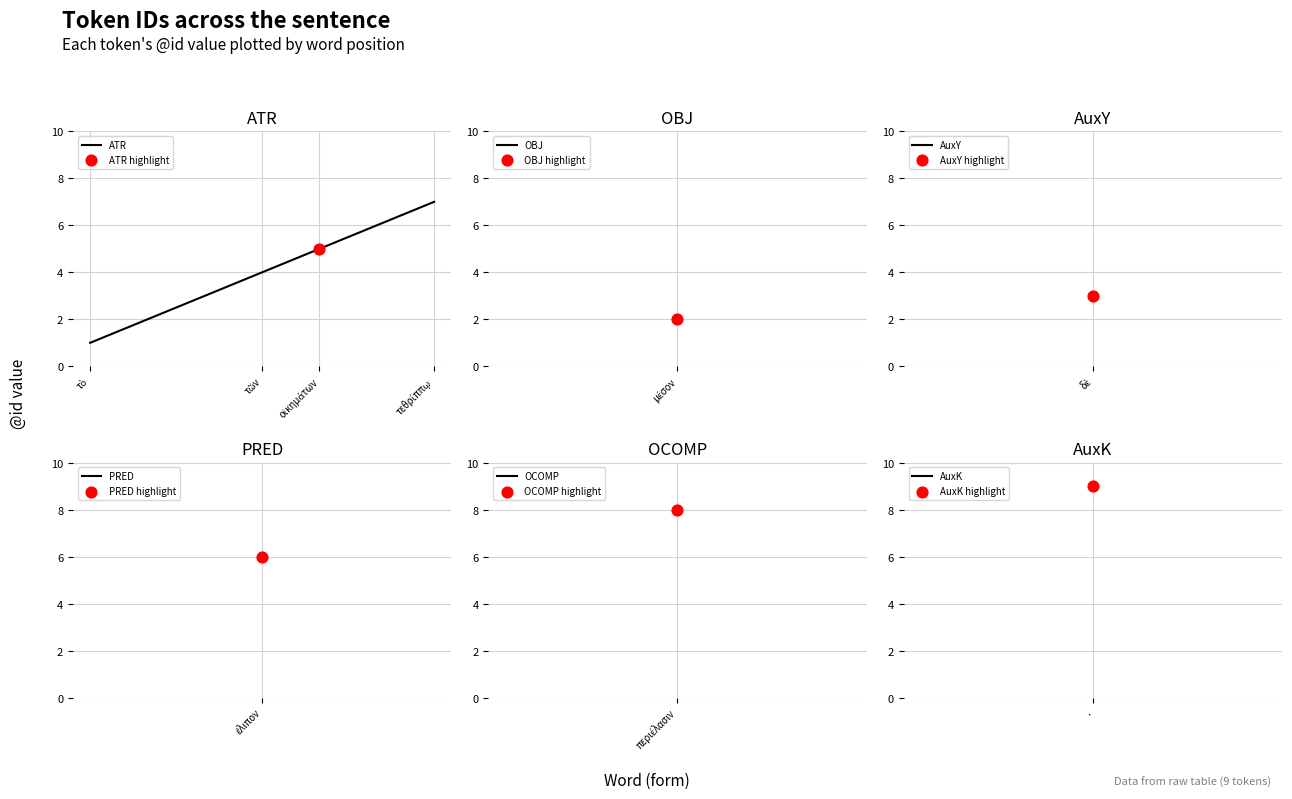

Between τῶν and τεθρίππῳ, which is larger?

τεθρίππῳ